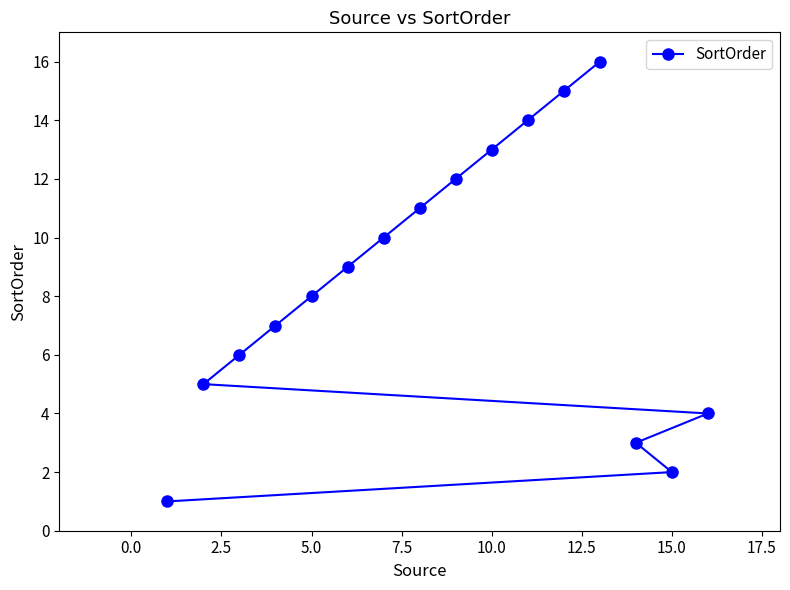

Is it true that the value at 10.0 is 13?

True